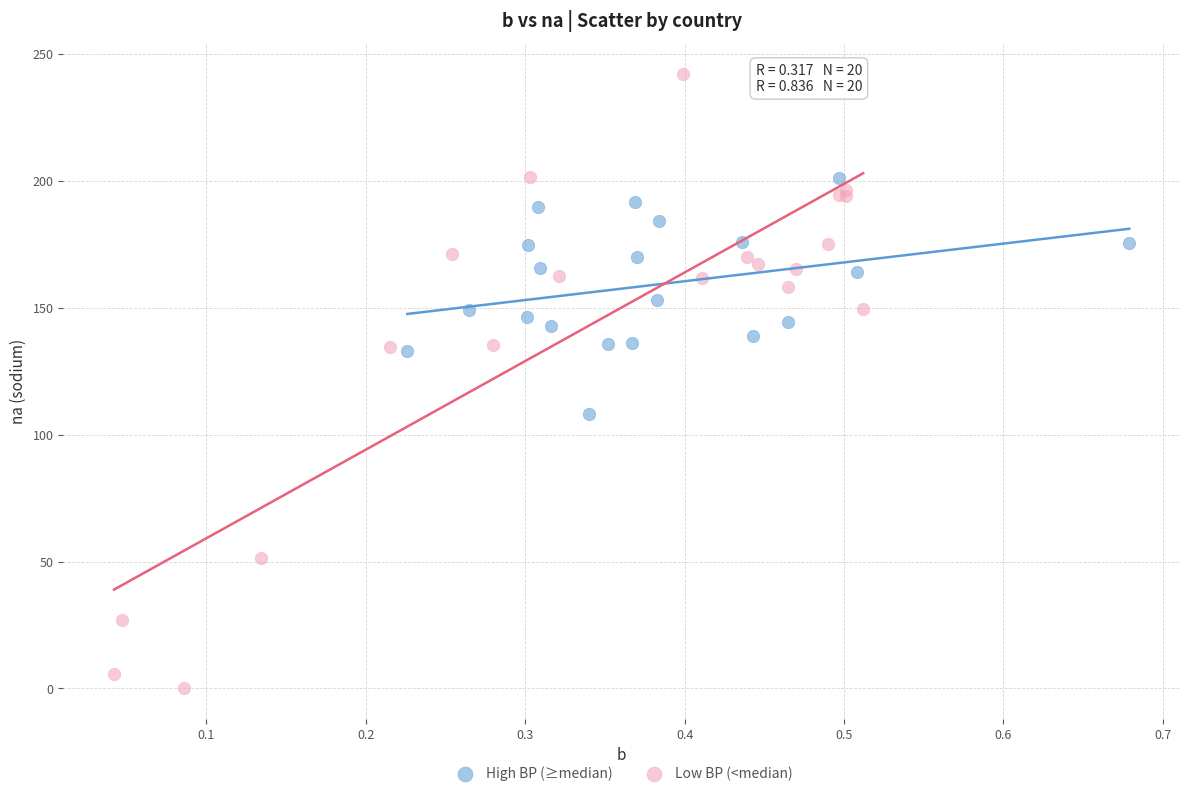

Which series has the largest Y range (max minus min)?

Low BP (<median)